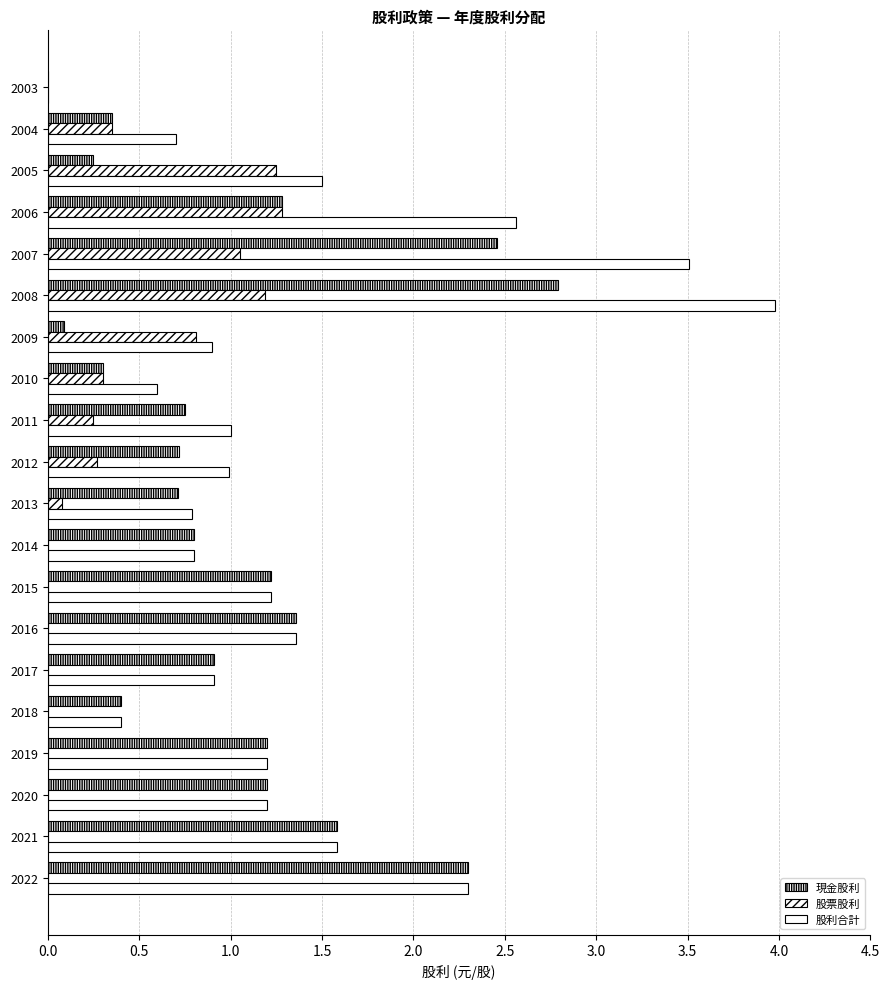

Count the number of categories in the chart.

20